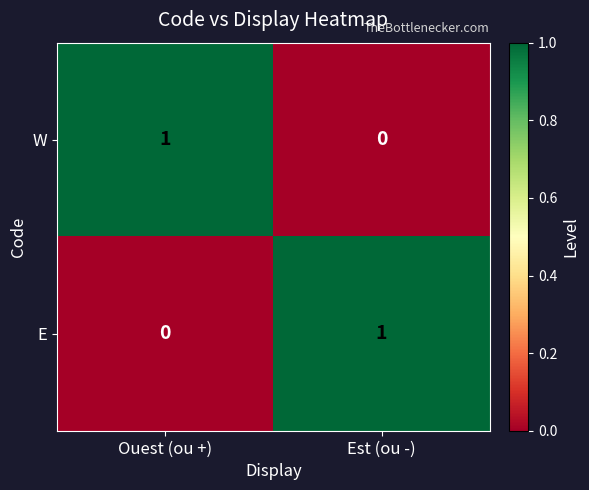

What is the difference between the highest and lowest values at Est (ou -)?

1